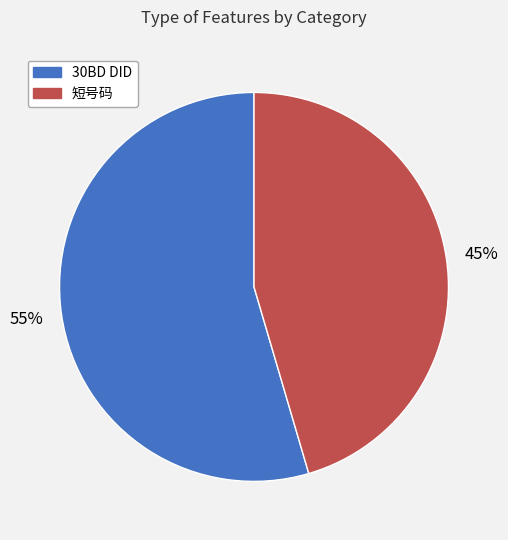

Do 30BD DID and 短号码 together represent more than half of the pie?

Yes